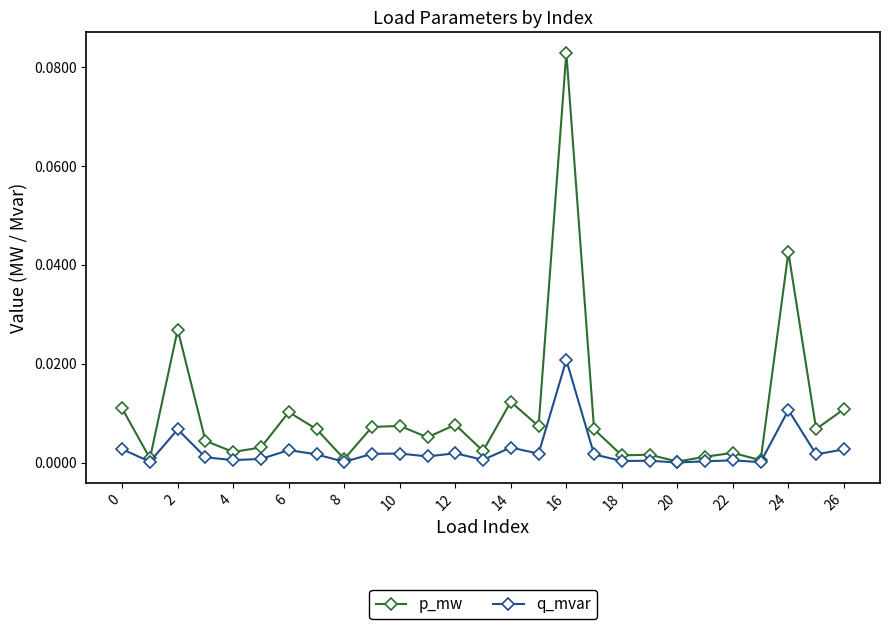

Rank the series by their maximum value, from highest to lowest.

p_mw, q_mvar